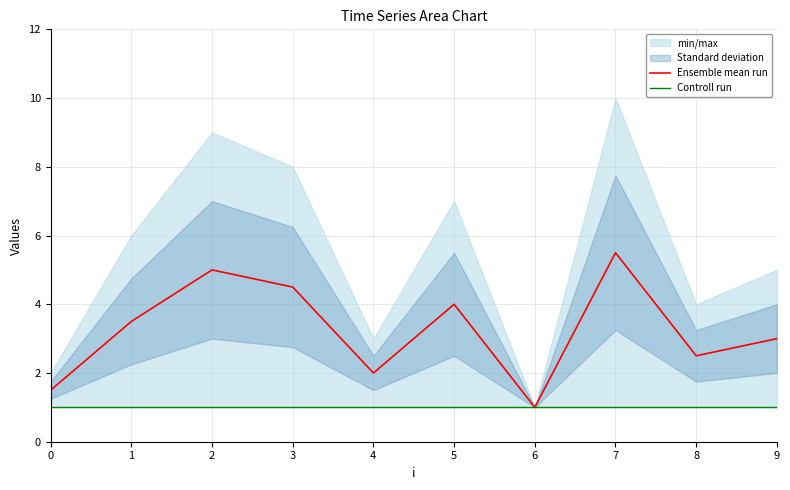

Reading right to left, what are all the values shown in this chart?

Ensemble mean run: 9=3.0	8=2.5	7=5.5	6=1.0	5=4.0	4=2.0	3=4.5	2=5.0	1=3.5	0=1.5
Controll run: 9=1.0	8=1.0	7=1.0	6=1.0	5=1.0	4=1.0	3=1.0	2=1.0	1=1.0	0=1.0